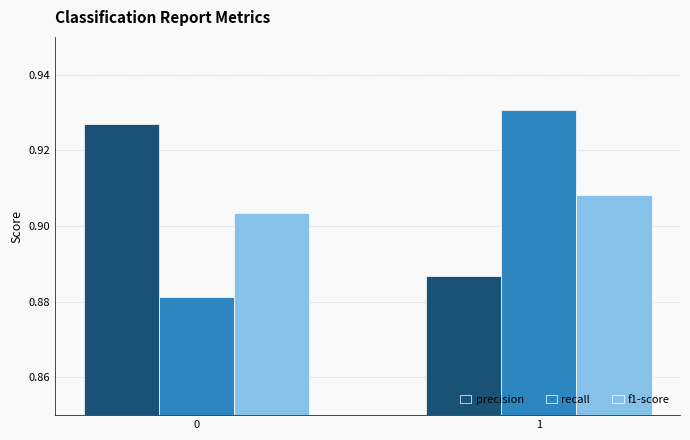

List the labels in order of f1-score value, smallest first.

0, 1